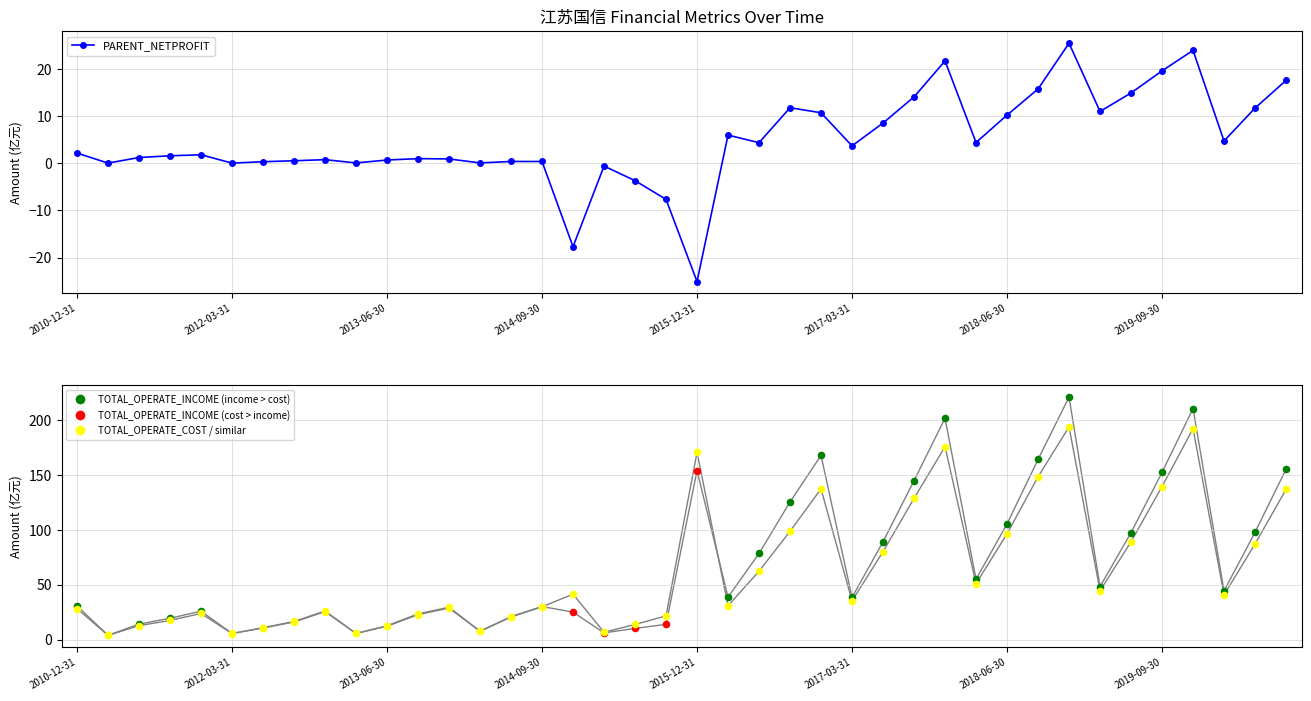

Which has a higher value, 33 or 34?

34